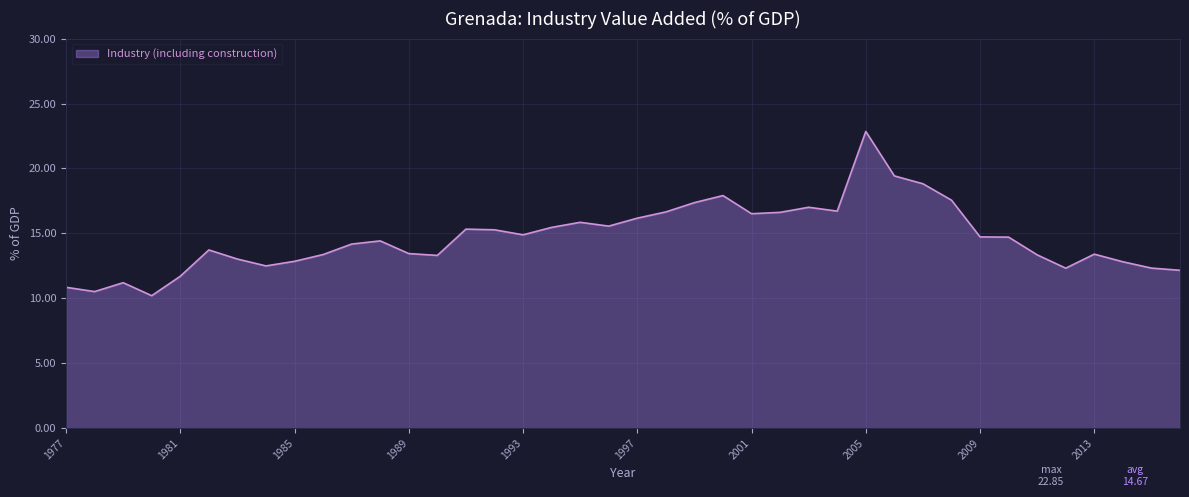

What is the greatest value displayed?

22.8